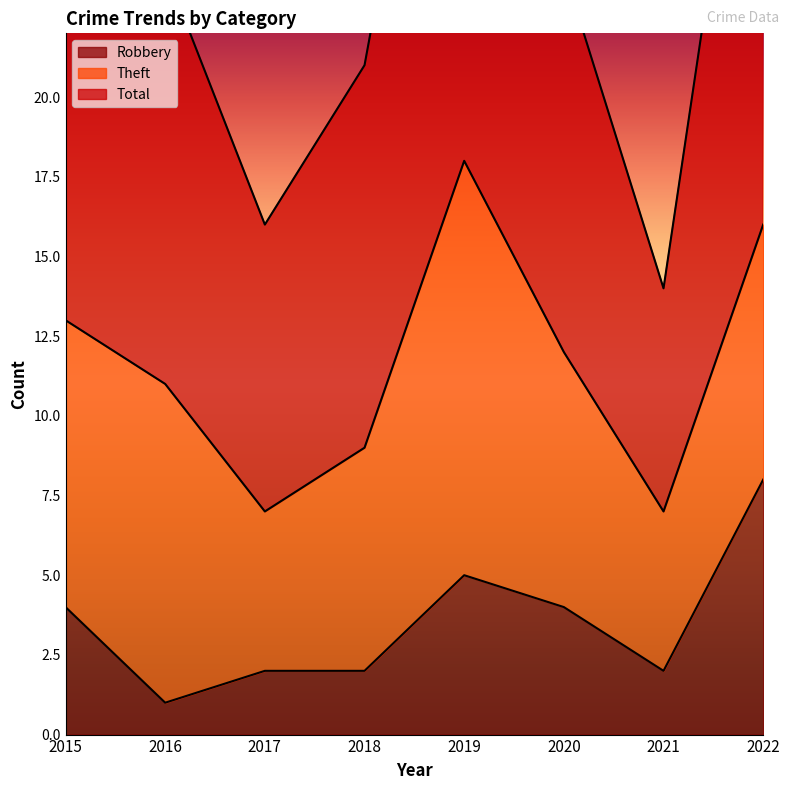

How many data points in Total are less than 24?

3